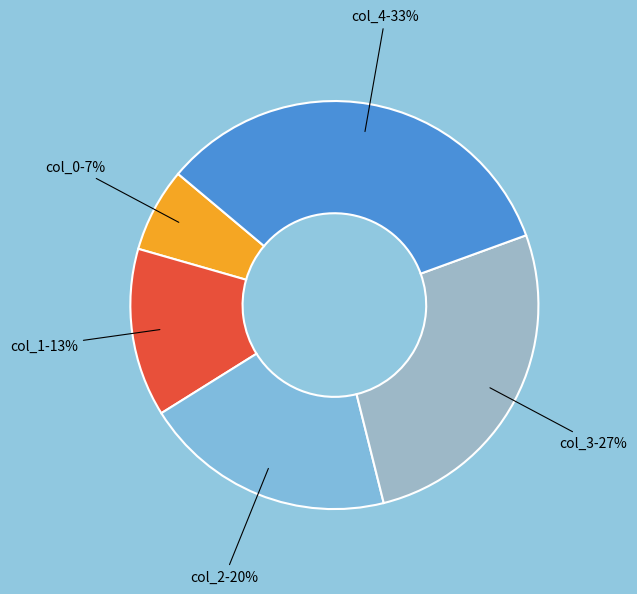

To the nearest percent, what is the difference between the col_3 and col_2 slice percentages?

7%